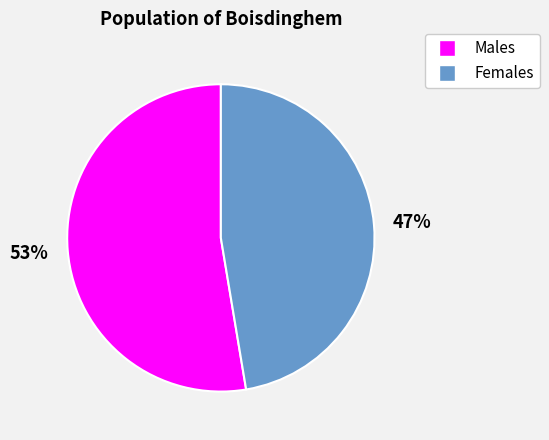

Does any single category account for the majority?

Yes